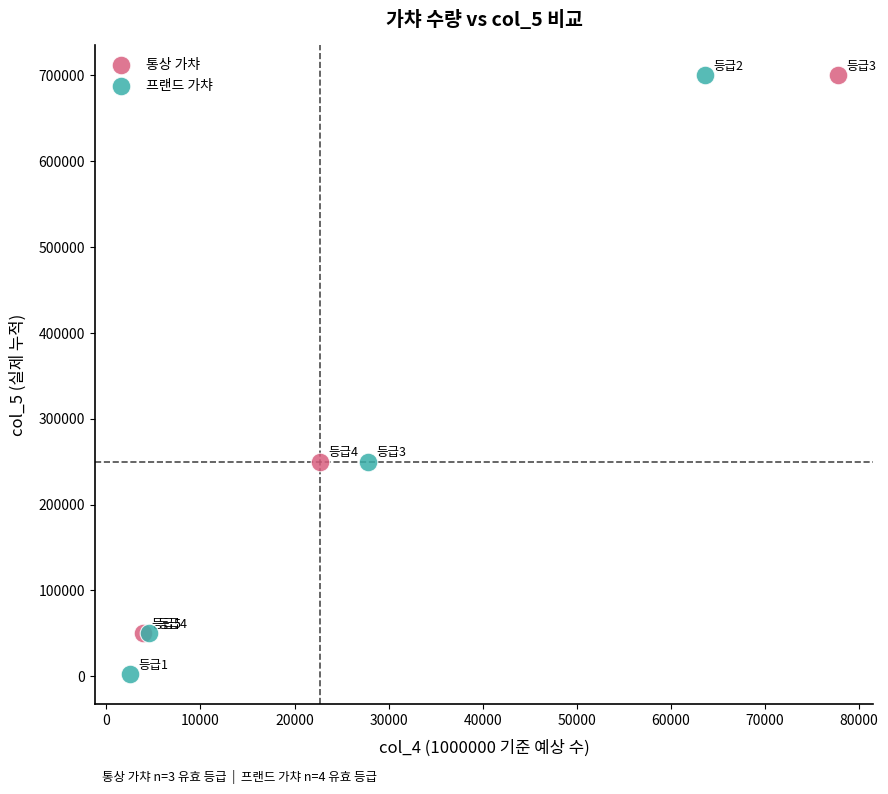

Which series reaches the minimum Y coordinate?

프랜드 가챠